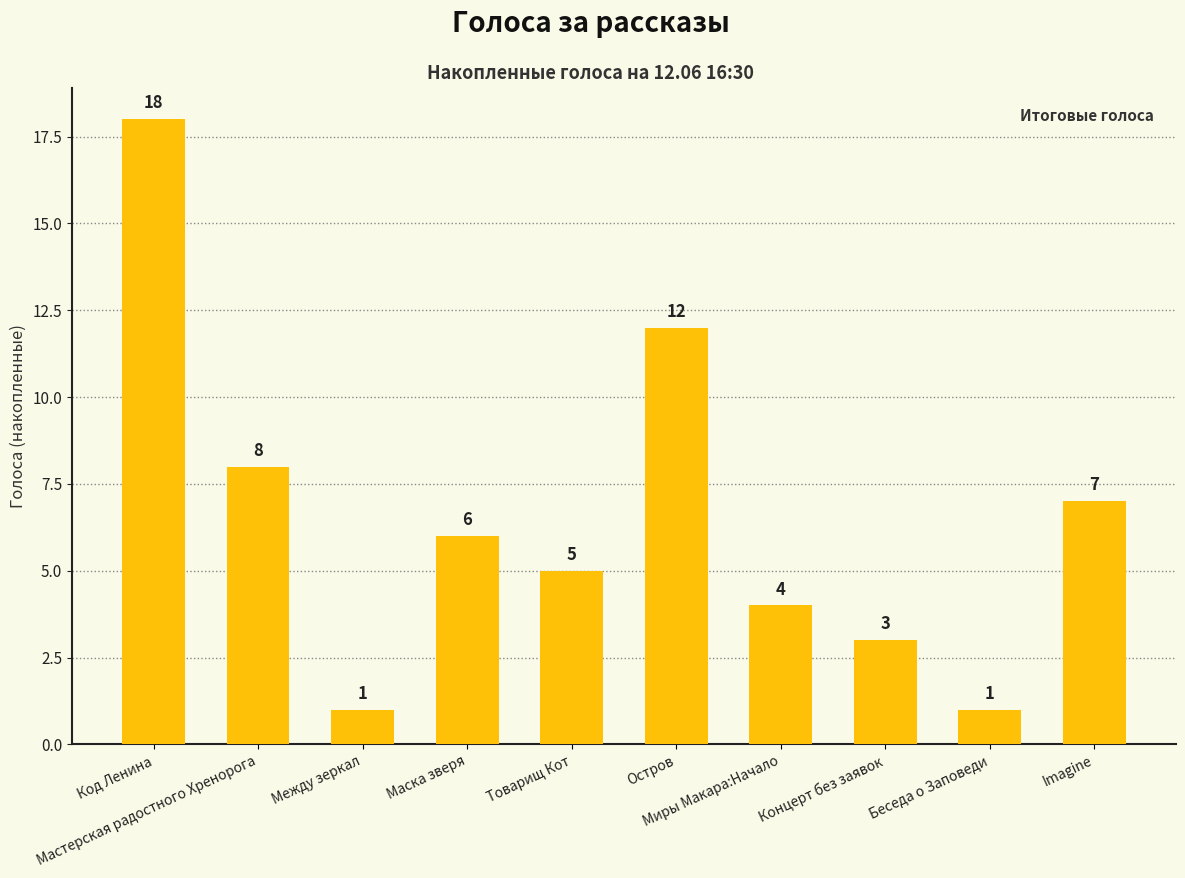

What is the label of the 9th bar from the right?

Мастерская радостного Хренорога